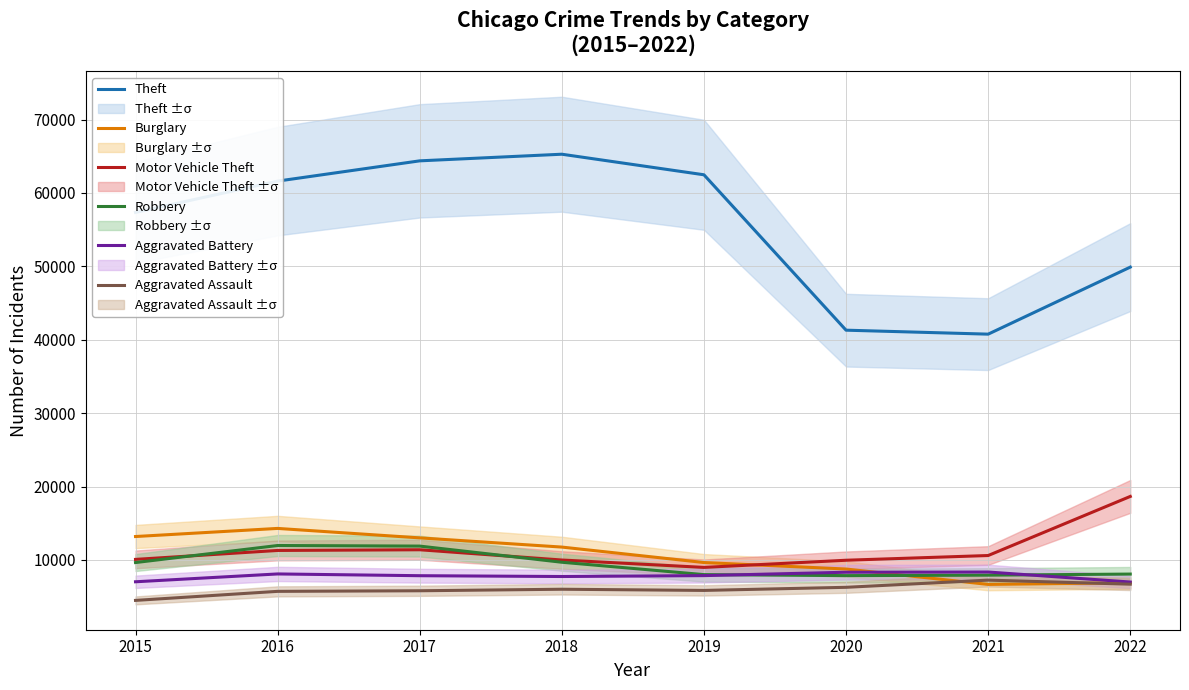

At how many categories does at least one series exceed 49593?

6